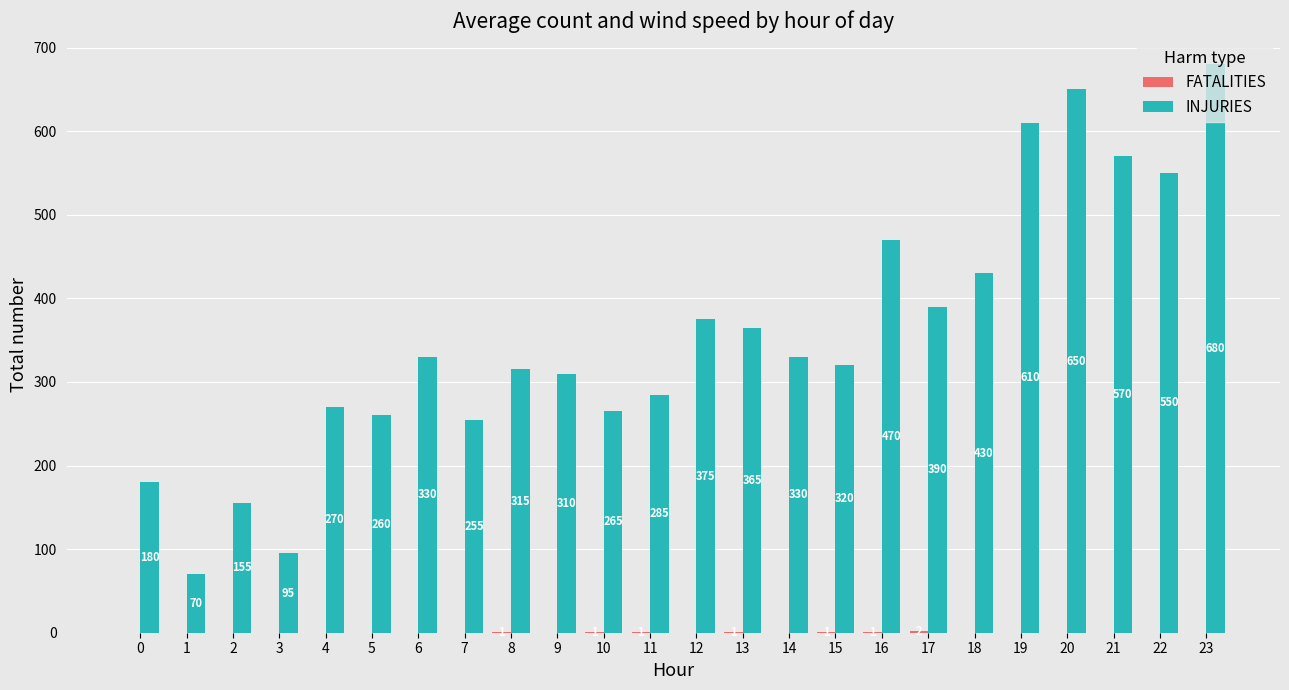

Is it true that INJURIES equals 180 at 0?

True